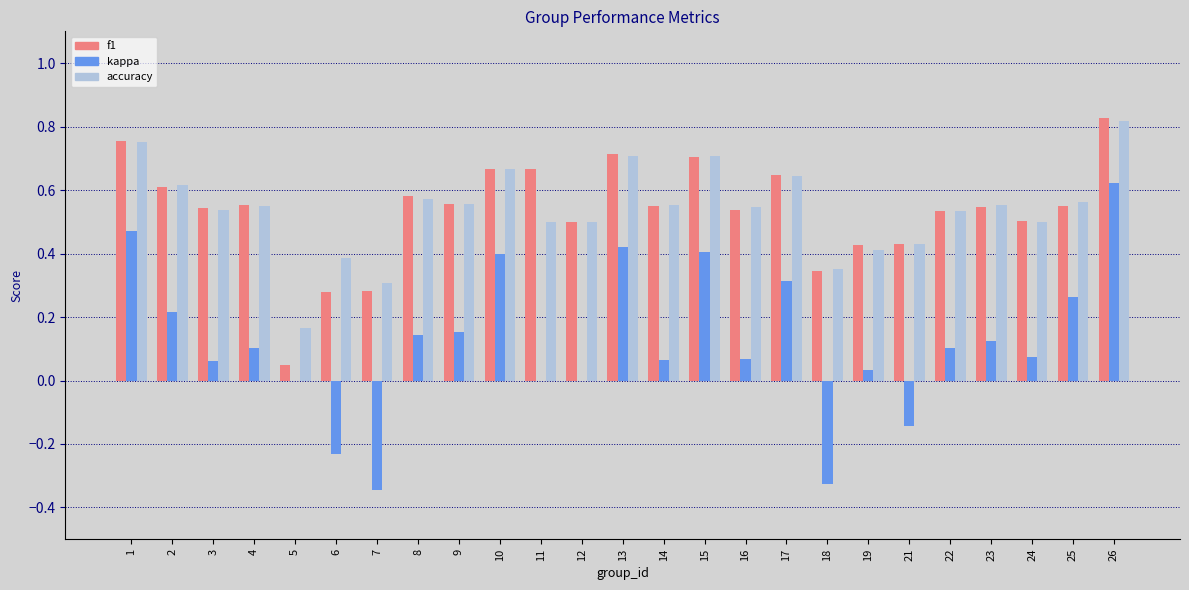

How many groups of bars are there?

25